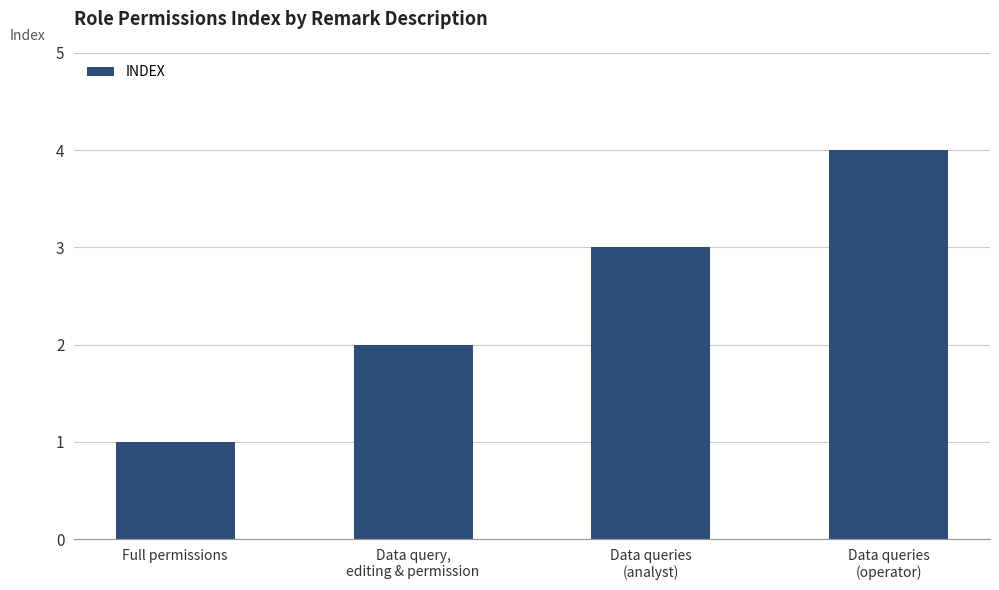

At which label is the value closest to 2?

Data query,
editing & permission